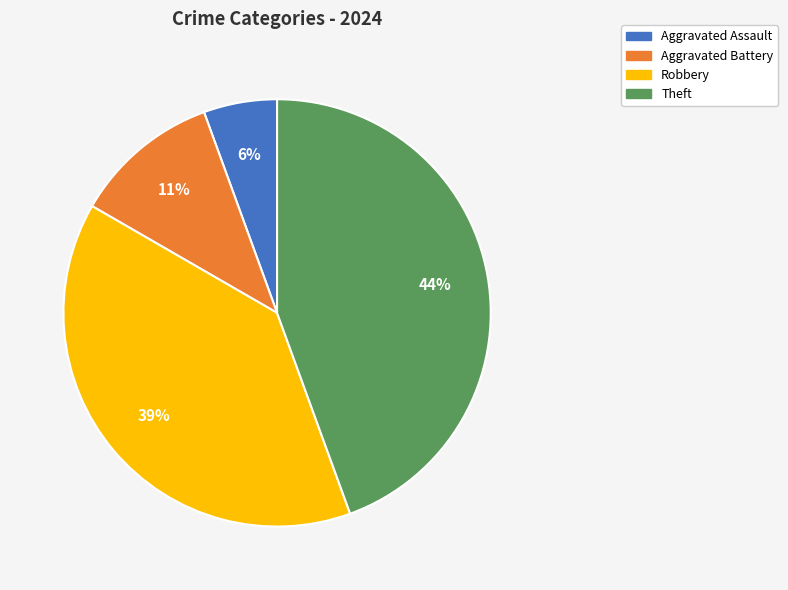

To the nearest percent, what is the average slice percentage?

25%